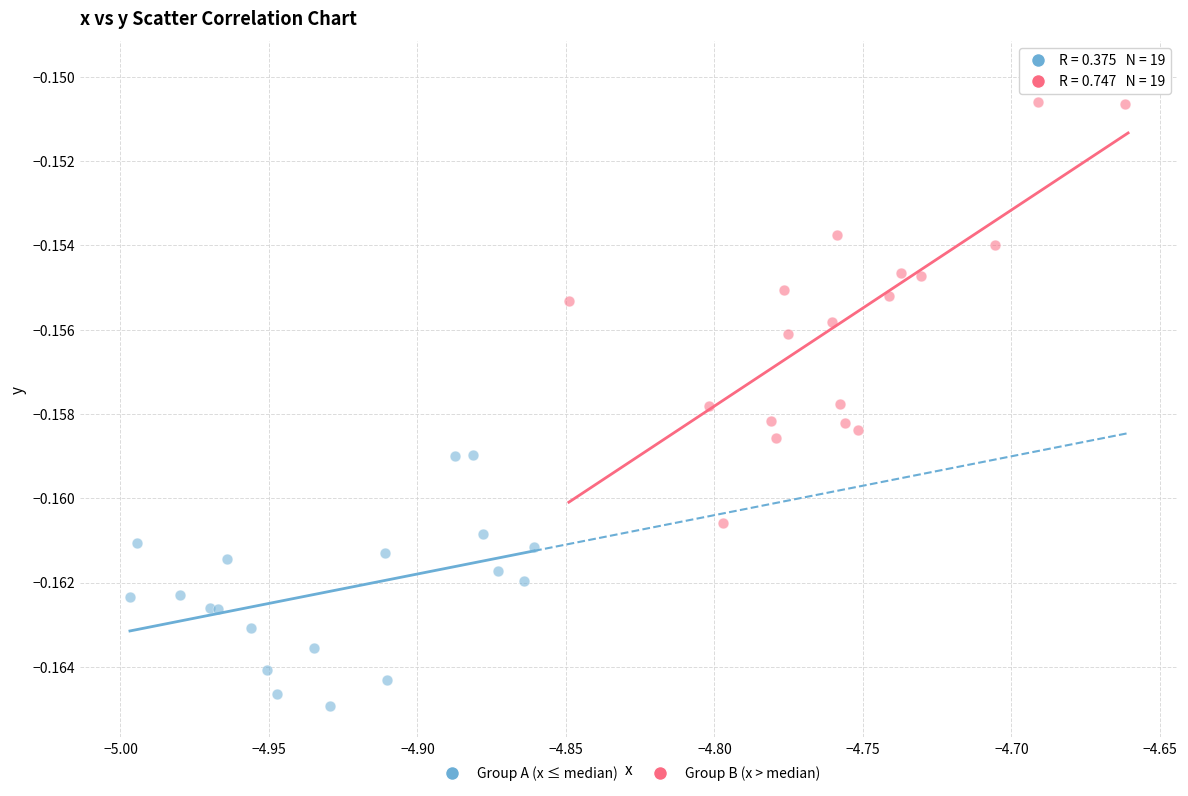

Which series reaches the maximum Y coordinate?

Group B (x > median)